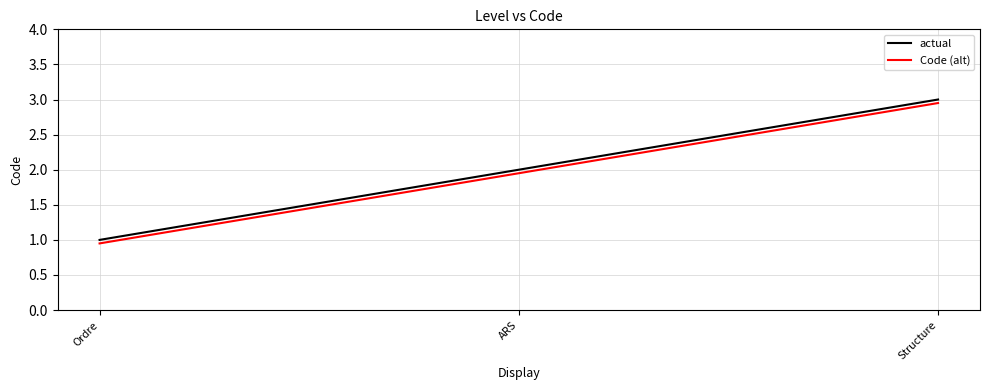

What is the total value across all series at ARS?

4.0